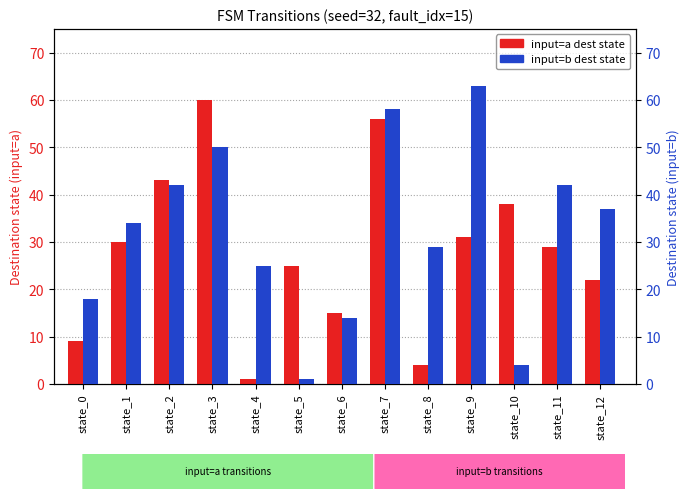

Reading left to right, list all the values displayed in this chart.

input=a dest state: state_0=9	state_1=30	state_2=43	state_3=60	state_4=1	state_5=25	state_6=15	state_7=56	state_8=4	state_9=31	state_10=38	state_11=29	state_12=22
input=b dest state: state_0=18	state_1=34	state_2=42	state_3=50	state_4=25	state_5=1	state_6=14	state_7=58	state_8=29	state_9=63	state_10=4	state_11=42	state_12=37